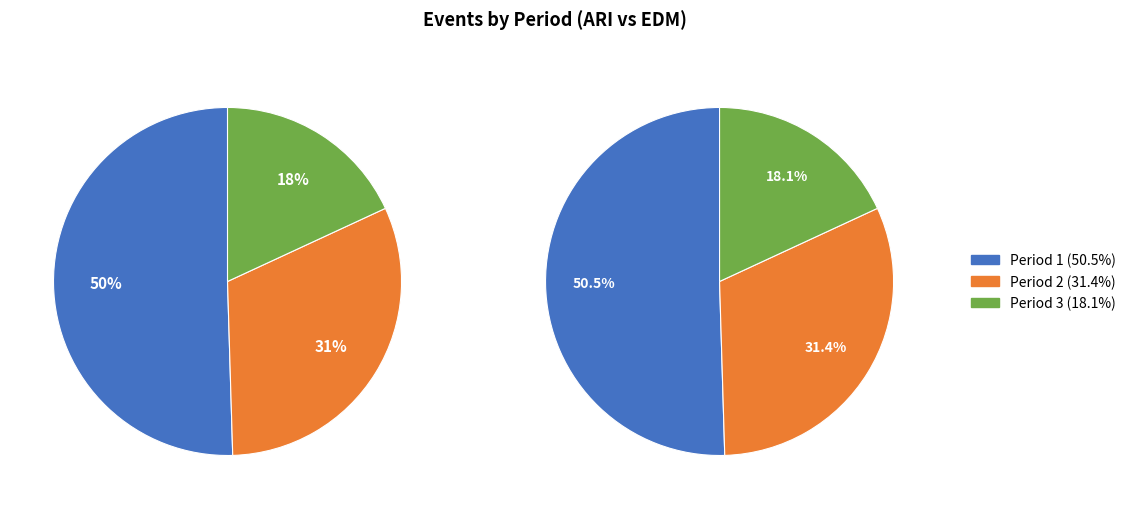

What is the smallest slice in the pie chart?

Period 3